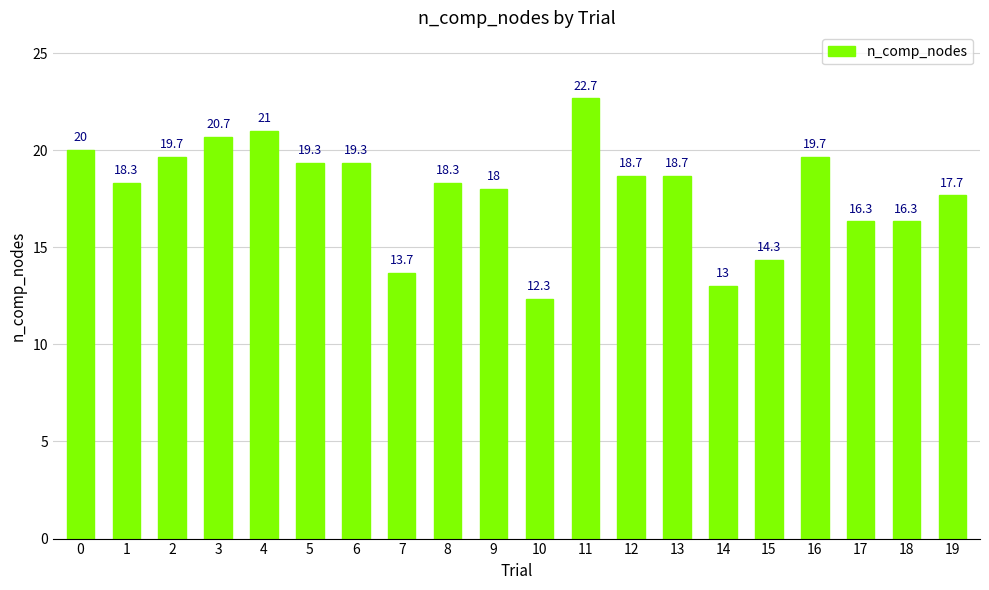

Reading left to right, what are all the values shown in this chart?

20.0	18.3	19.7	20.7	21.0	19.3	19.3	13.7	18.3	18.0	12.3	22.7	18.7	18.7	13.0	14.3	19.7	16.3	16.3	17.7